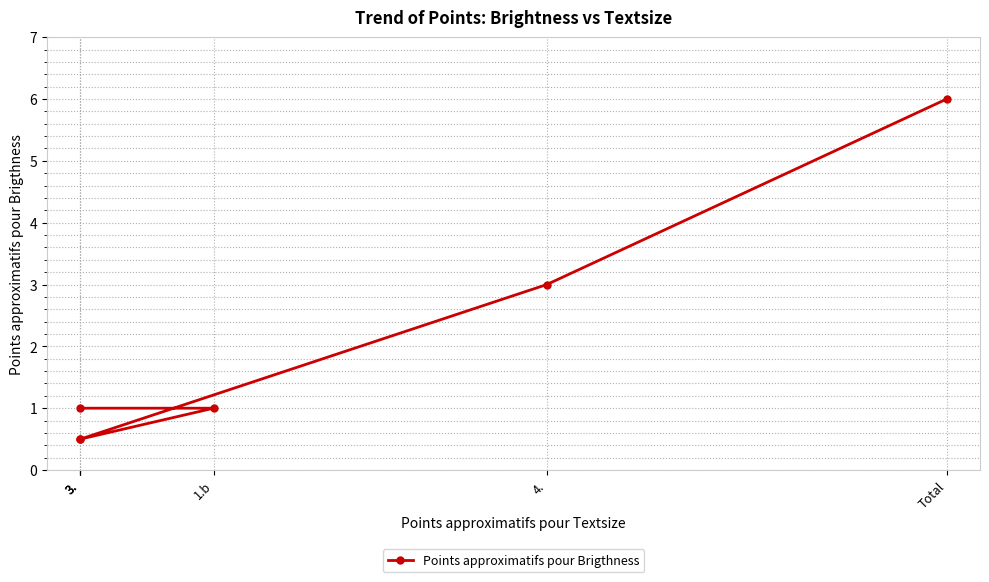

What is the sum of all values?

12.0